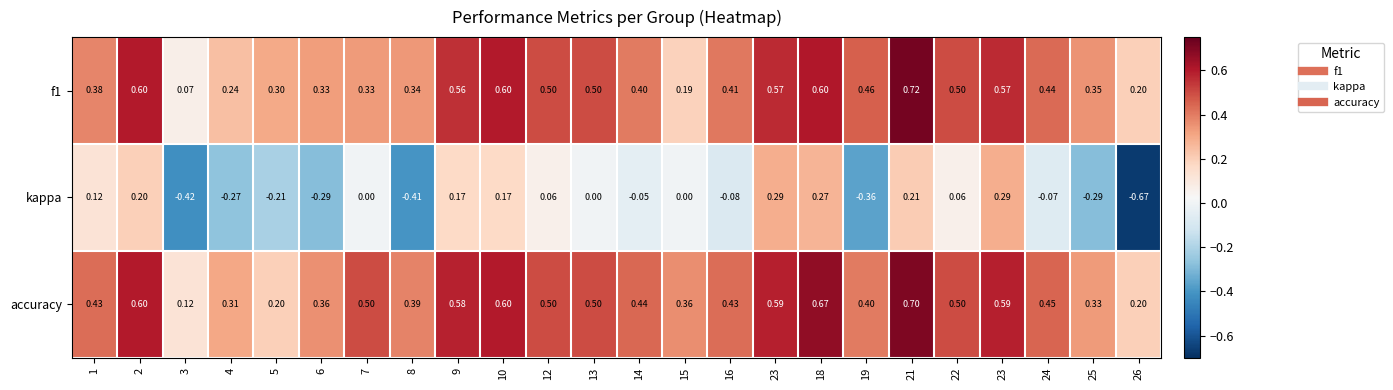

How many categories are shown in the chart?

24